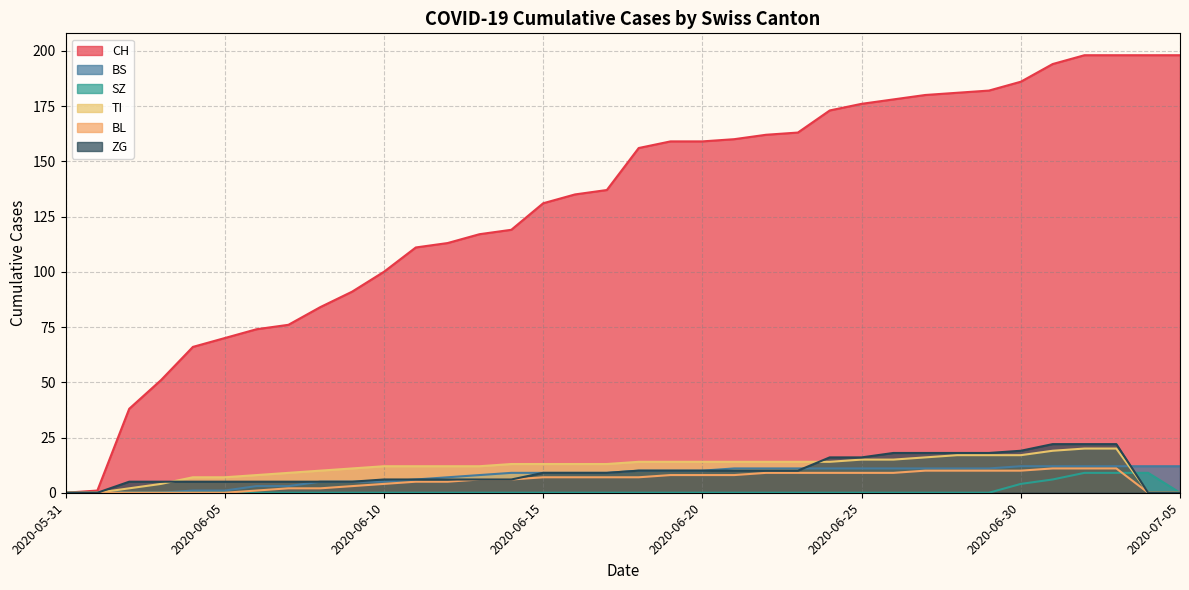

Reading left to right, transcribe all the data shown in this chart.

CH: 0	1	38	51	66	70	74	76	84	91	100	111	113	117	119	131	135	137	156	159	159	160	162	163	173	176	178	180	181	182	186	194	198	198	198	198
BS: 0	0	0	0	1	1	3	3	5	5	5	6	7	8	9	9	9	9	10	10	10	11	11	11	11	11	11	11	11	11	12	12	12	12	12	12
SZ: 0	0	0	0	0	0	0	0	0	0	0	0	0	0	0	0	0	0	0	0	0	0	0	0	0	0	0	0	0	0	4	6	9	9	9	0
TI: 0	0	2	4	7	7	8	9	10	11	12	12	12	12	13	13	13	13	14	14	14	14	14	14	14	15	15	16	17	17	17	19	20	20	0	0
BL: 0	0	0	0	0	0	1	2	2	3	4	5	5	6	6	7	7	7	7	8	8	8	9	9	9	9	9	10	10	10	10	11	11	11	0	0
ZG: 0	0	5	5	5	5	5	5	5	5	6	6	6	6	6	9	9	9	10	10	10	10	10	10	16	16	18	18	18	18	19	22	22	22	0	0